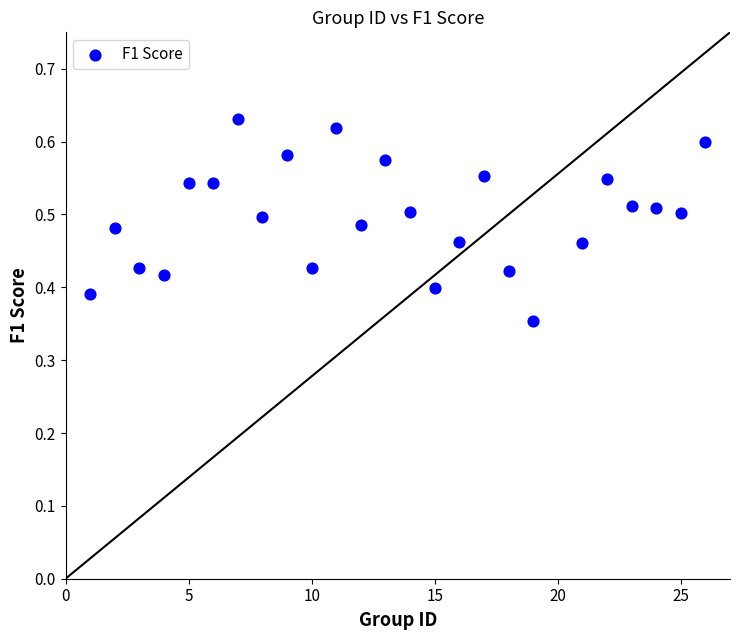

What is the range of Y values (max minus min)?

0.3